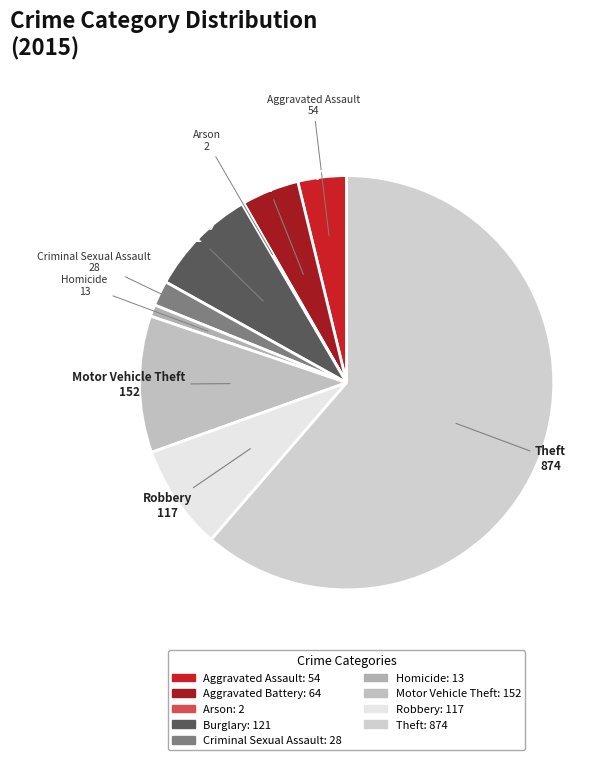

Does any single category account for the majority?

Yes